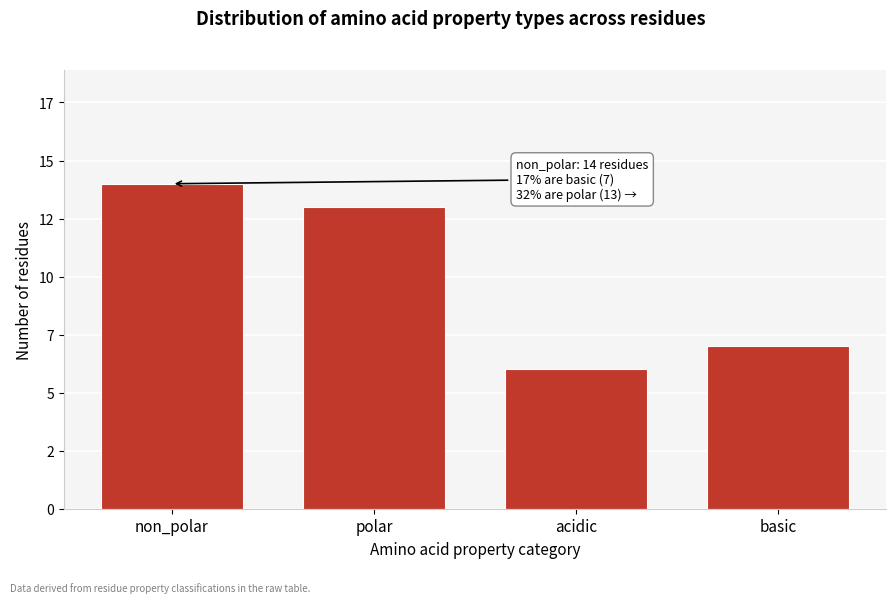

Are the bars horizontal?

No